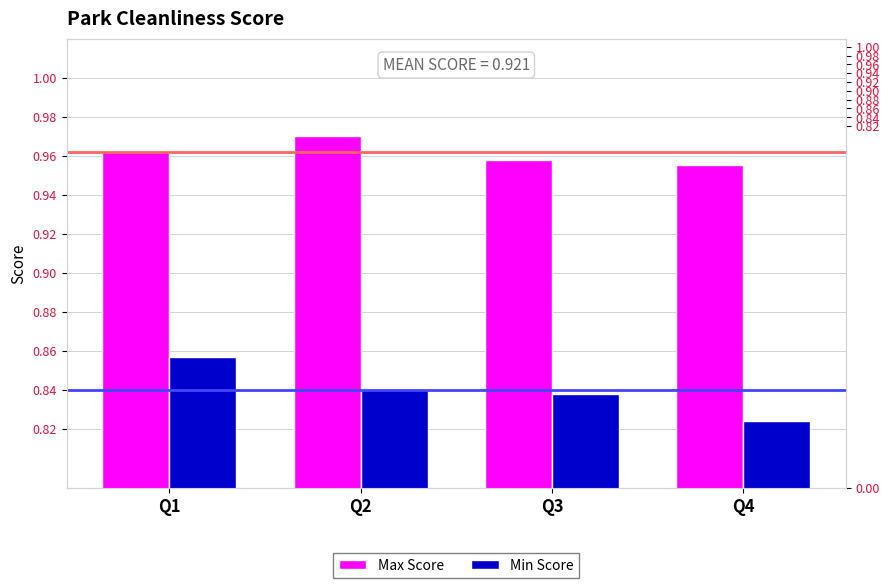

How many Max Score values are between 0 and 1?

4